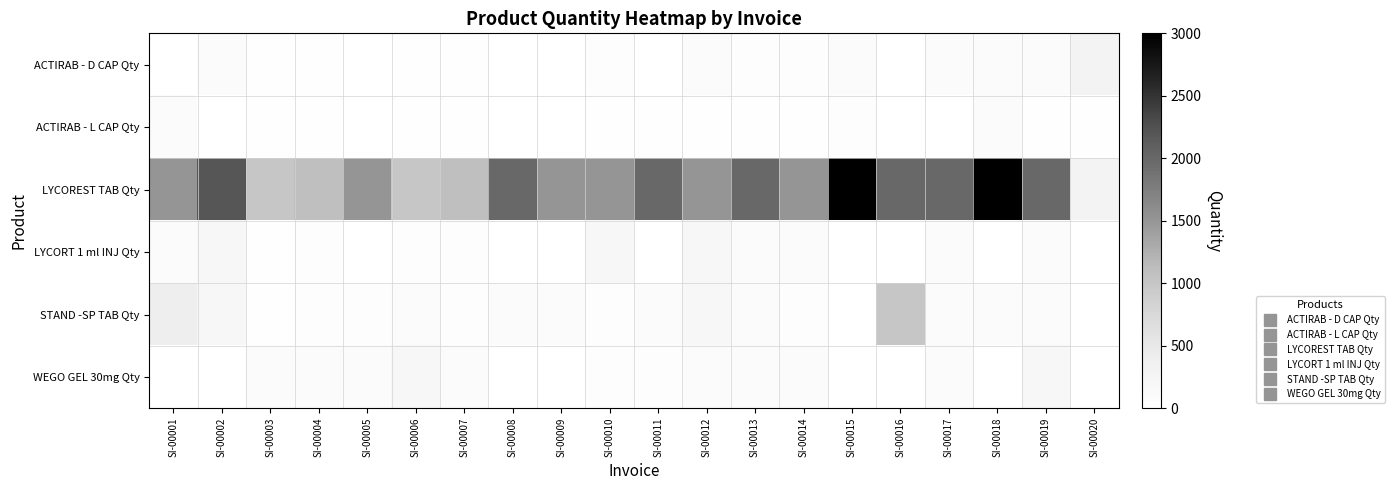

How many categories are shown in the chart?

20